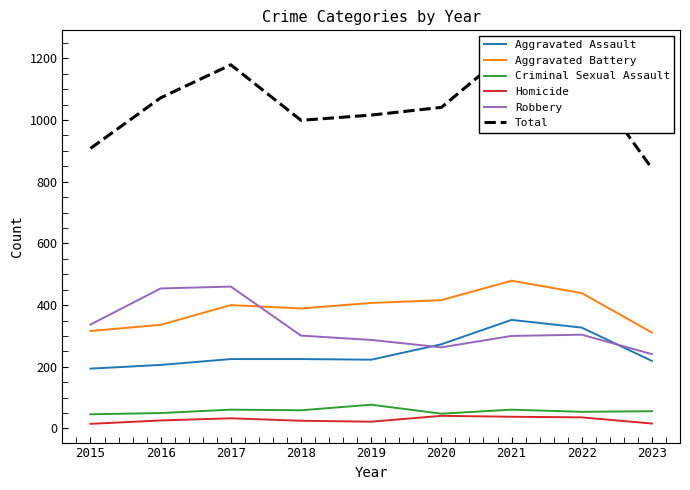

How many lines are shown in the chart?

6